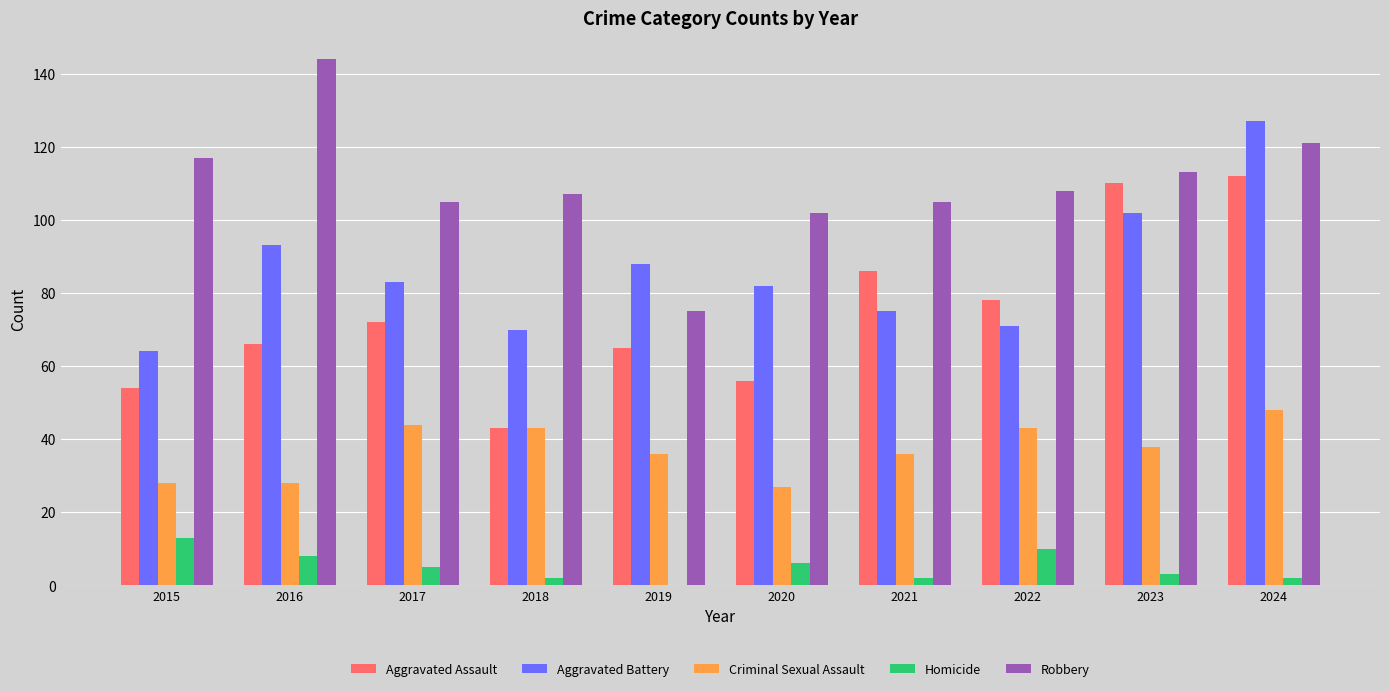

At which category is the sum across all series the highest?

2024